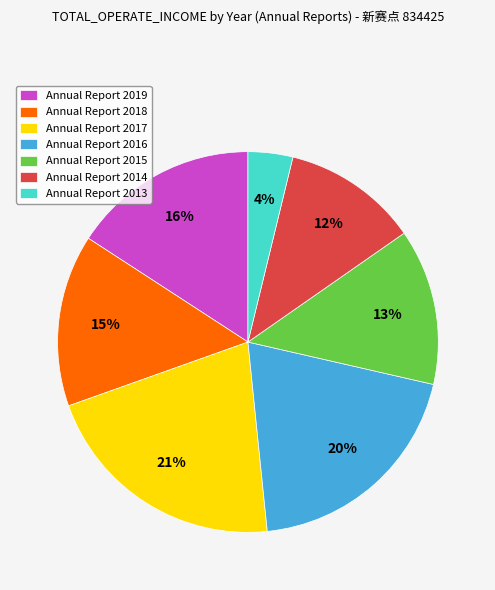

What is the smallest slice in the pie chart?

Annual Report 2013